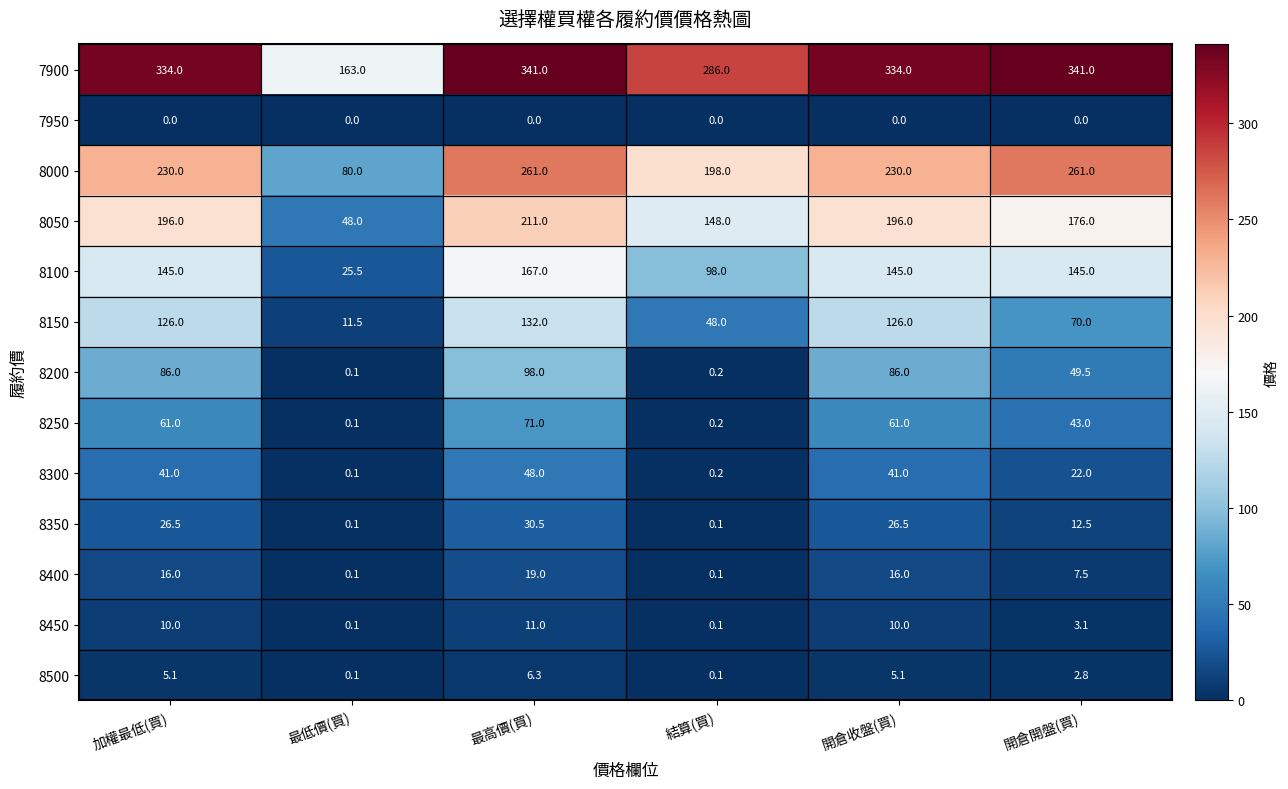

Where is 8000 nearest to the value 170?

結算(買)